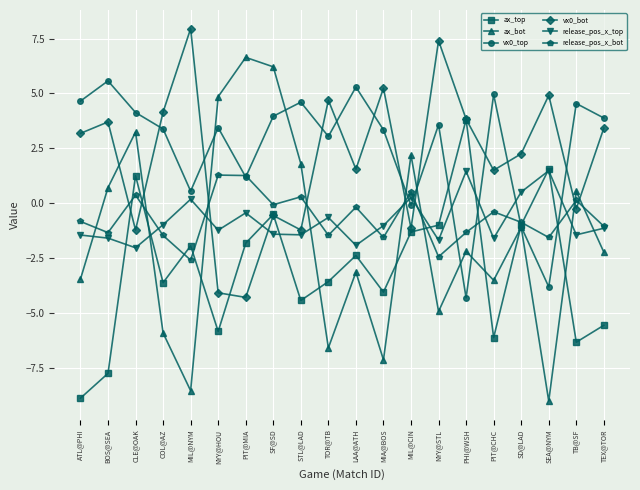

Is the value of vx0_bot at STL@LAD greater than the value of ax_top at COL@AZ?

Yes